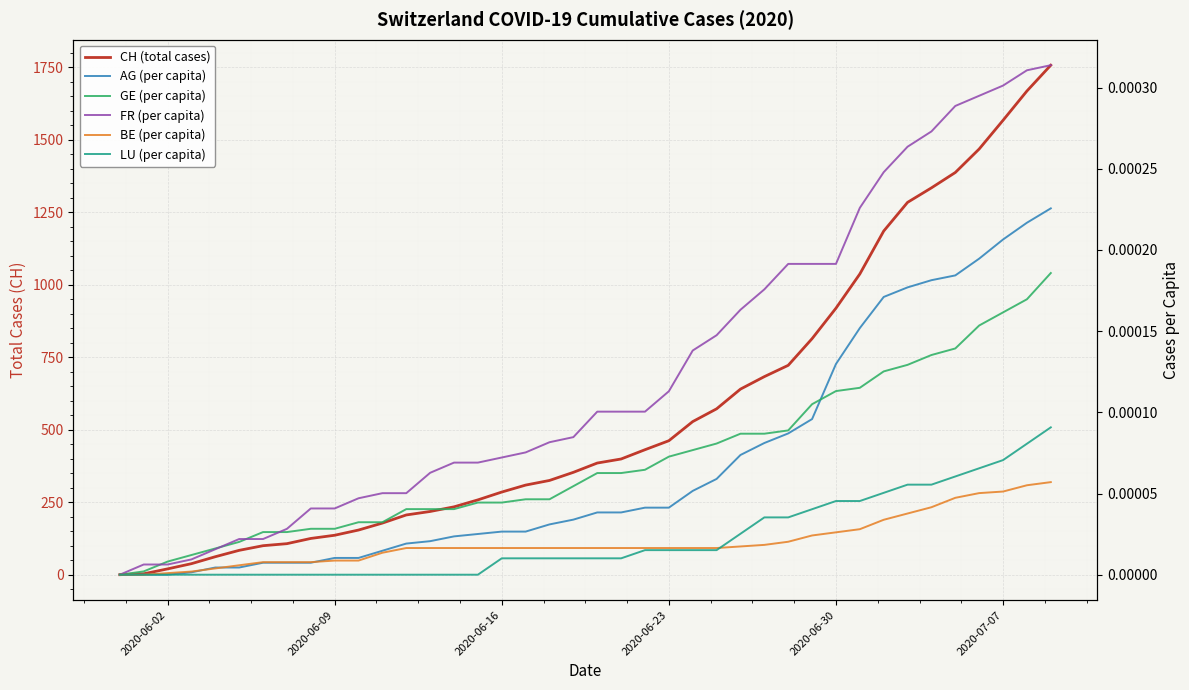

List the series in order of their peak value, highest first.

CH (total cases), FR (per capita), AG (per capita), GE (per capita), LU (per capita), BE (per capita)